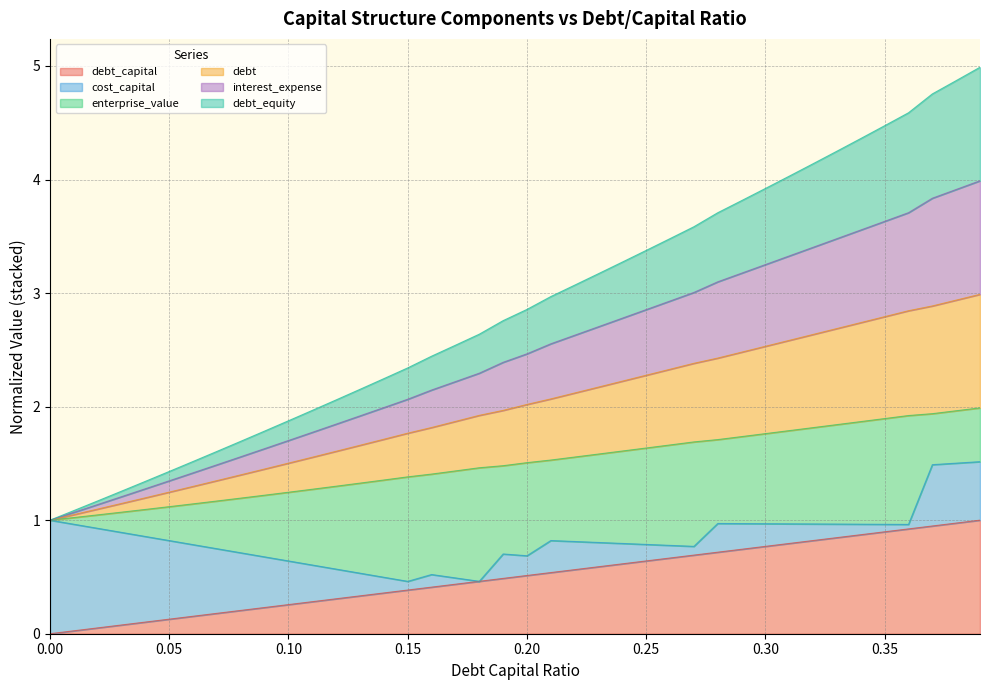

Read the debt value at 0.3.

2.5